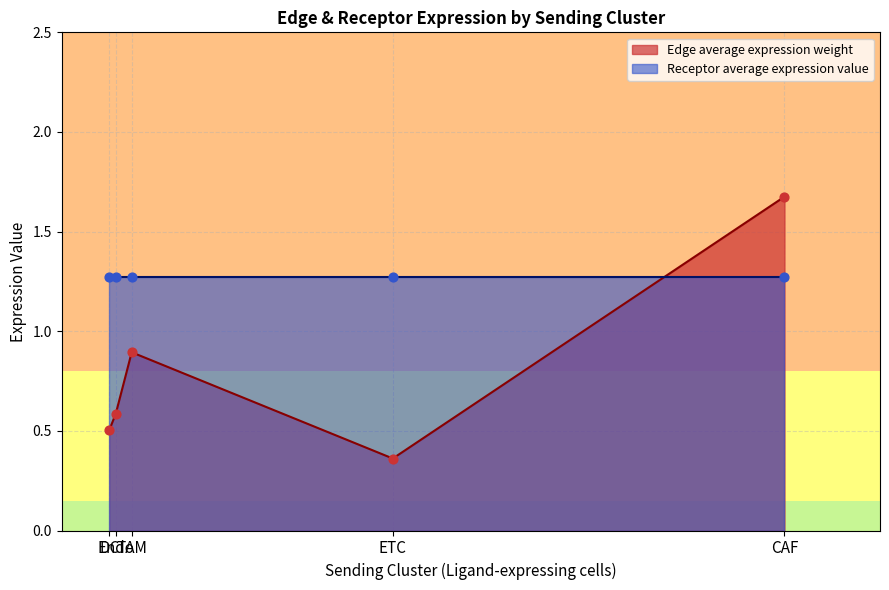

Is the value of Receptor average expression value at 7 greater than the value of Edge average expression weight at 10?

Yes